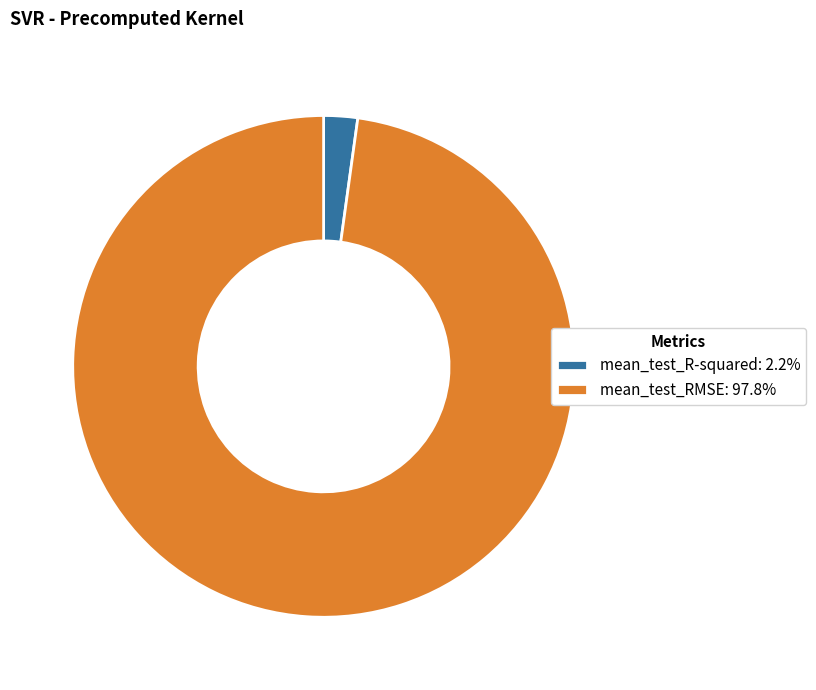

Do mean_test_R-squared and mean_test_RMSE together represent more than half of the pie?

Yes